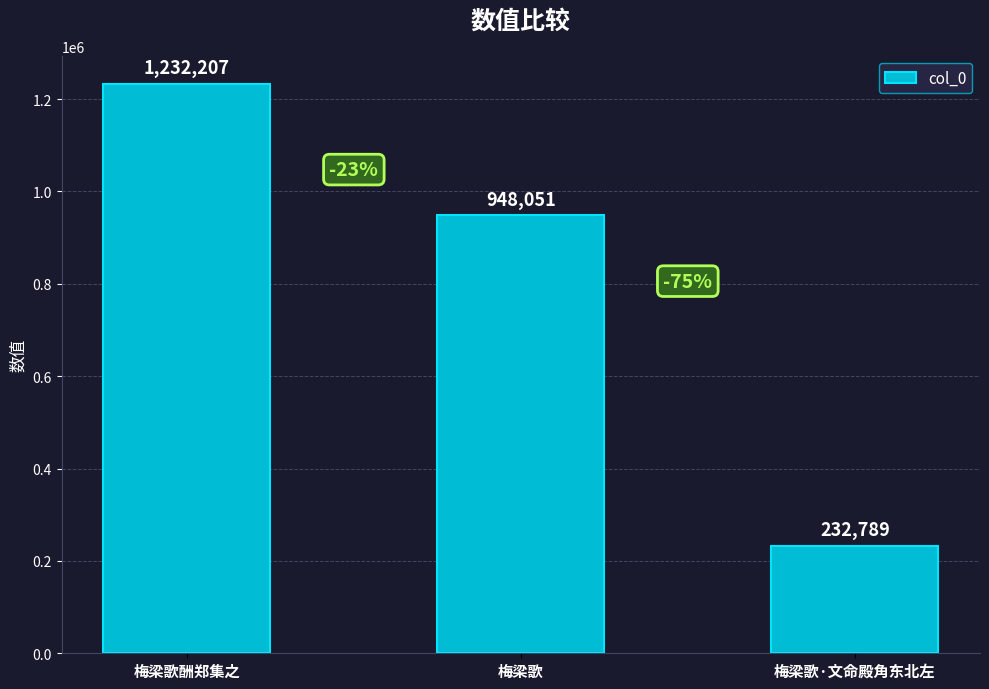

What is the smallest value displayed?

232789